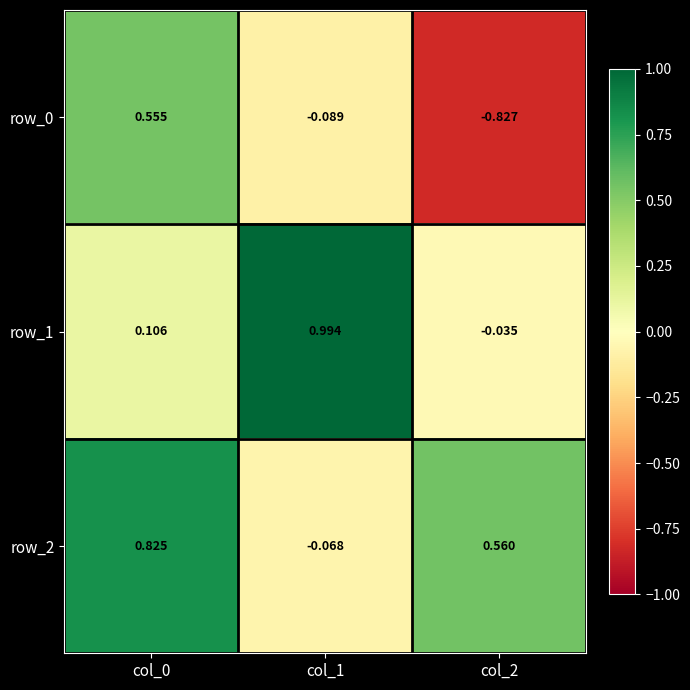

What is the sum of the row_0 values at col_0 and col_1?

0.5